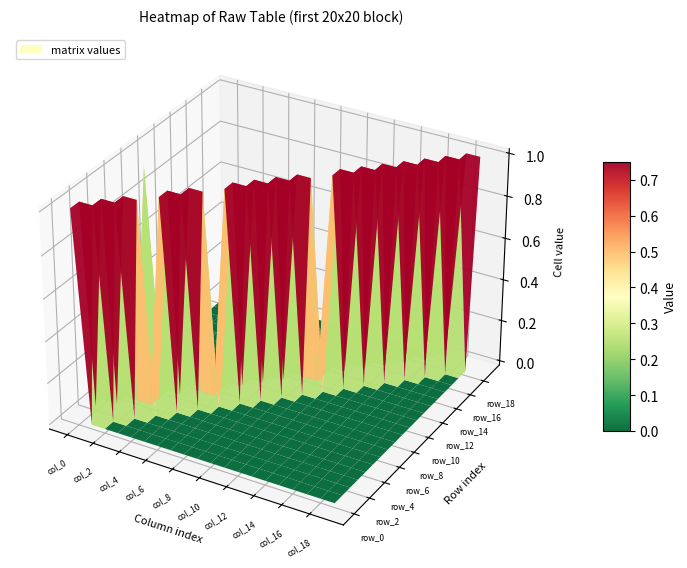

How many positive values does the row_6 series have?

2